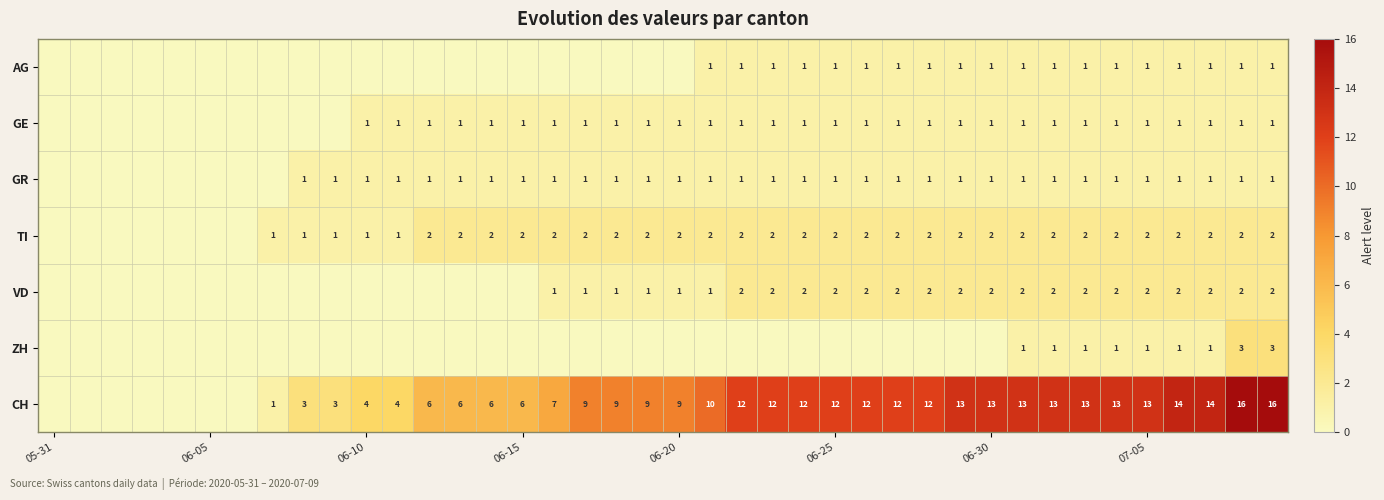

True or false: VD has a value of 1 at 06-25.

False